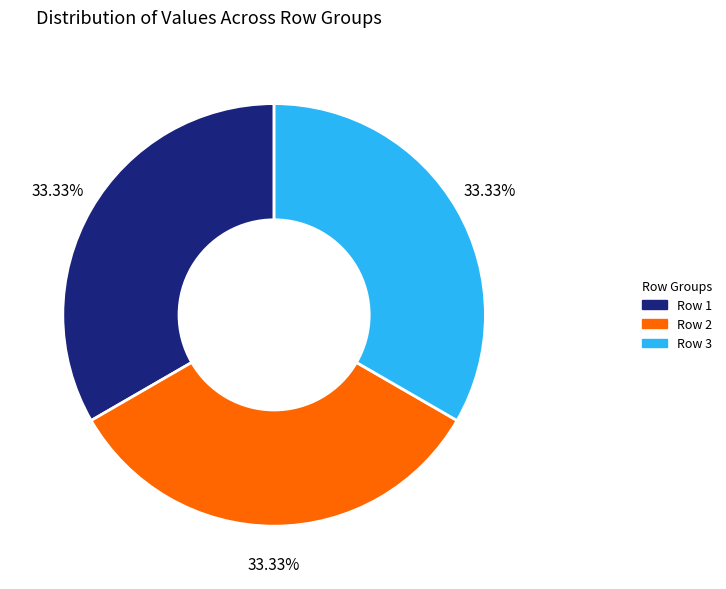

Is there any slice that represents more than half of the pie?

No